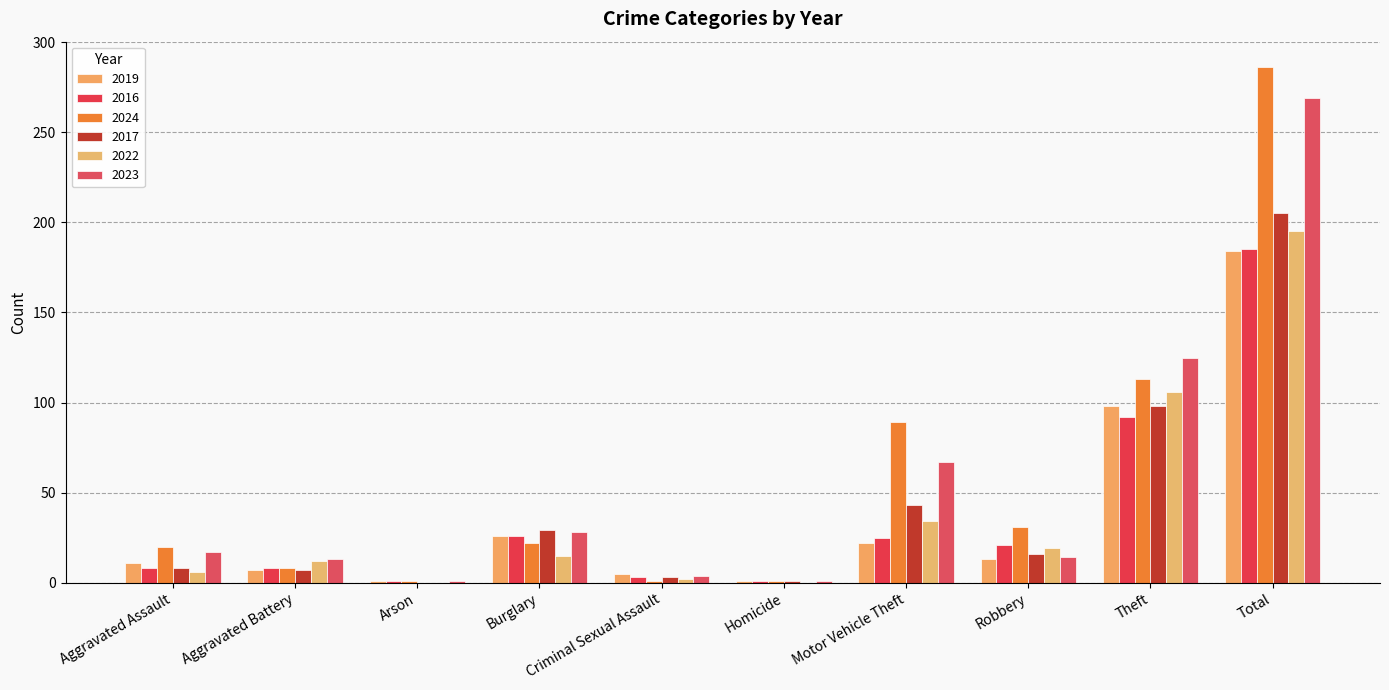

What is the total value across all series at Theft?

632